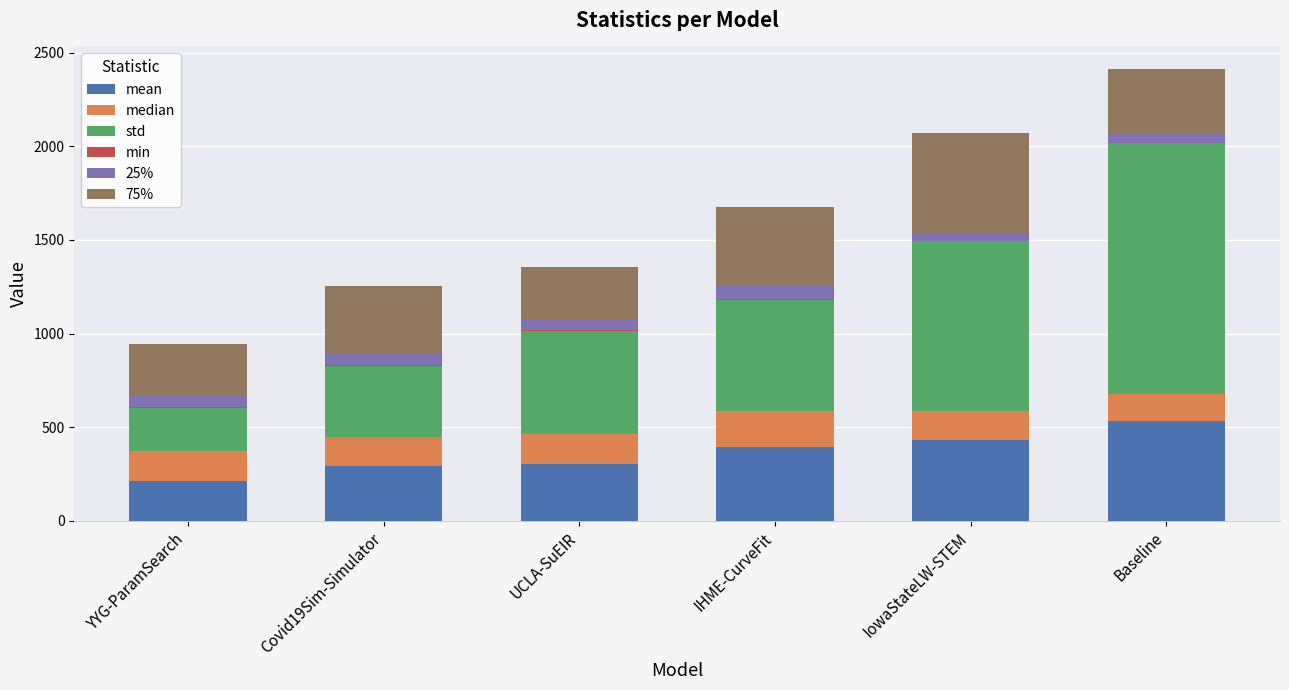

At which category is the sum across all series the highest?

Baseline